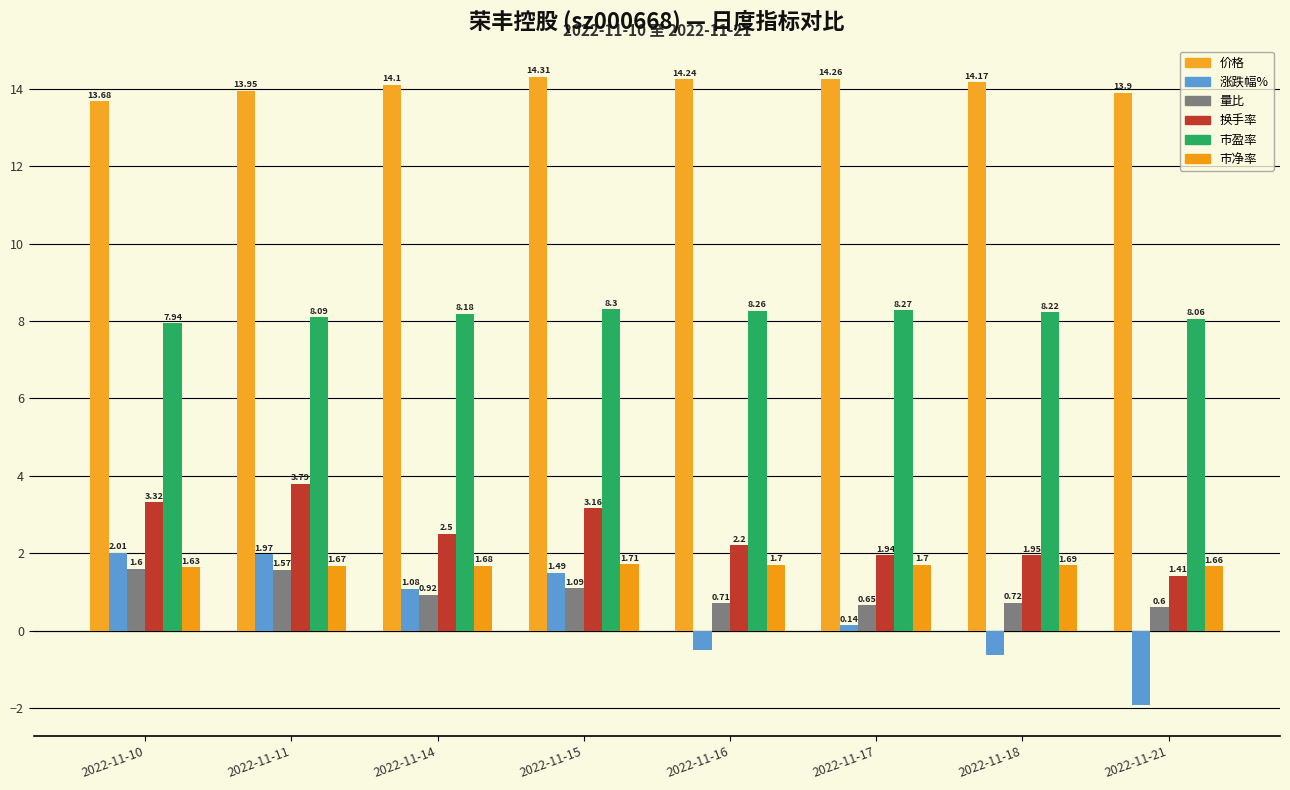

At which category is the sum across all series the highest?

2022-11-11